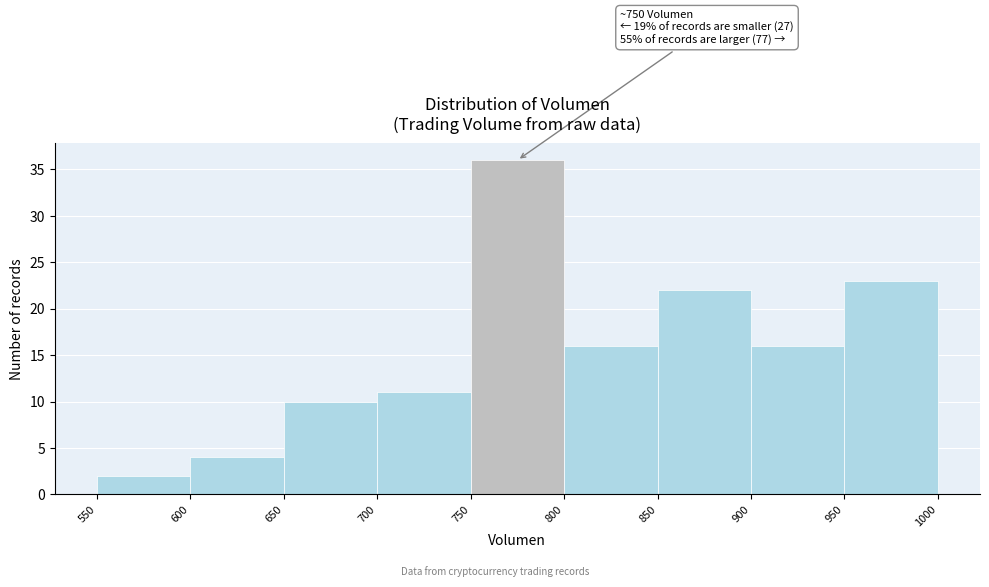

Over which range of the x-axis is the bar tallest?

750 to 800